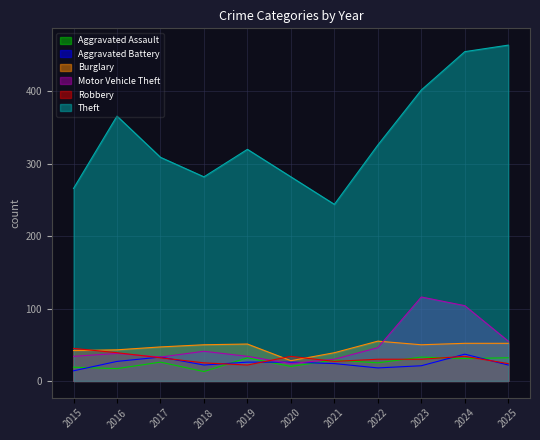

At which category is the sum across all series the highest?

2024